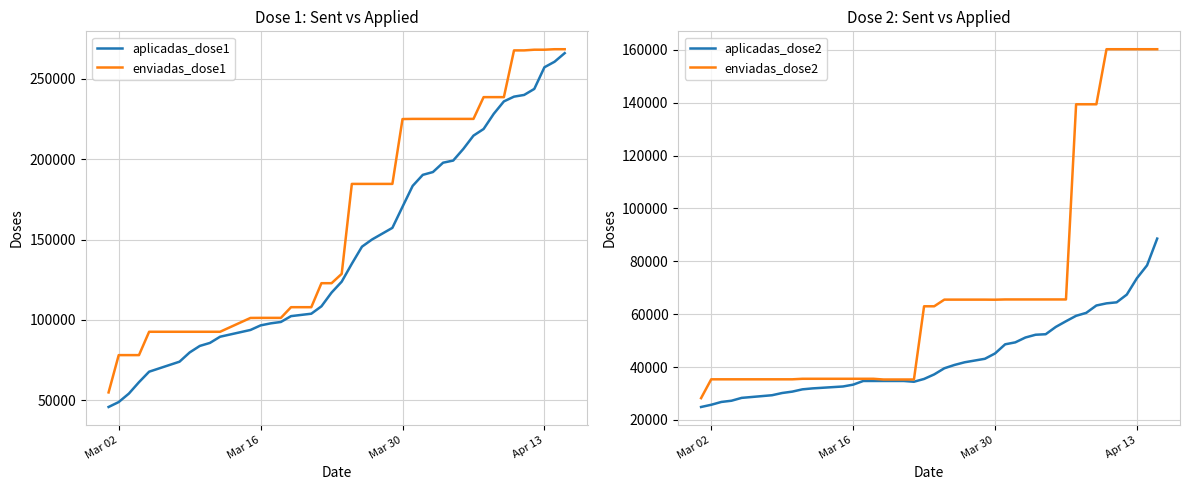

What is the highest value of the aplicadas_dose1 series?

265980